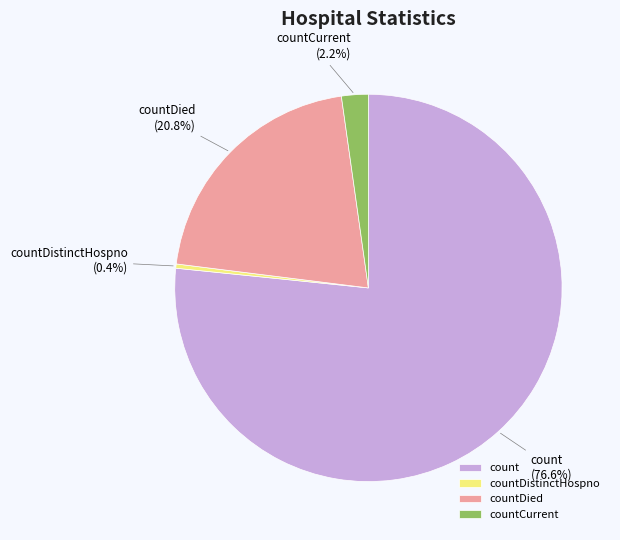

How many slices are in this pie chart?

4